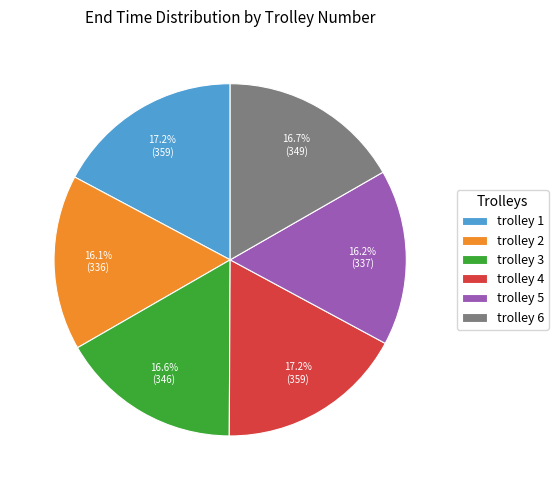

Do trolley 1 and trolley 3 together represent more than half of the pie?

No